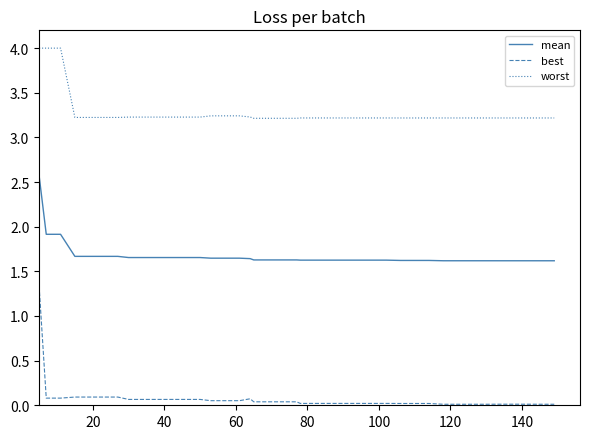

Which series has the widest spread of values?

best